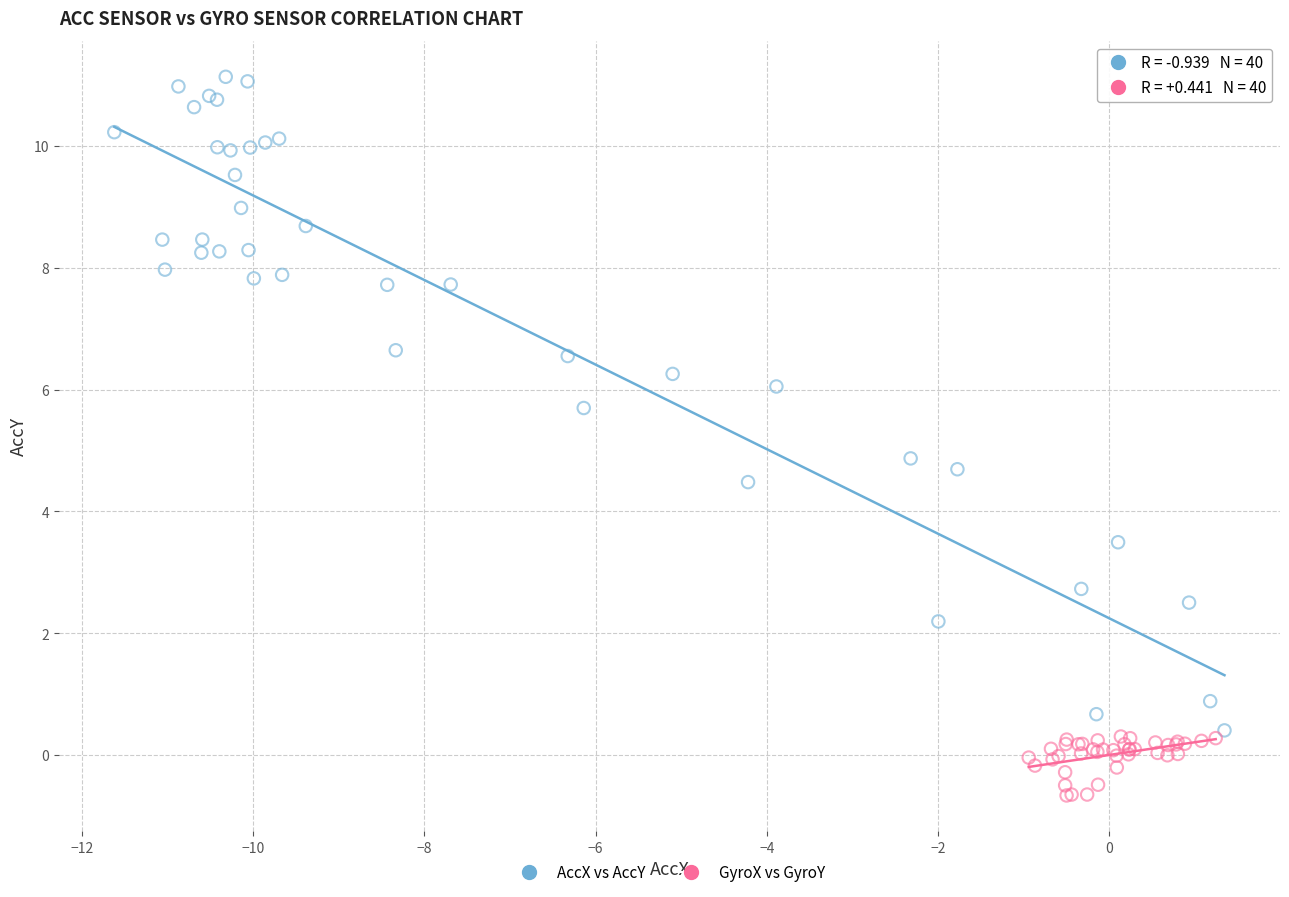

What are all the series names shown in the legend?

AccX vs AccY, GyroX vs GyroY